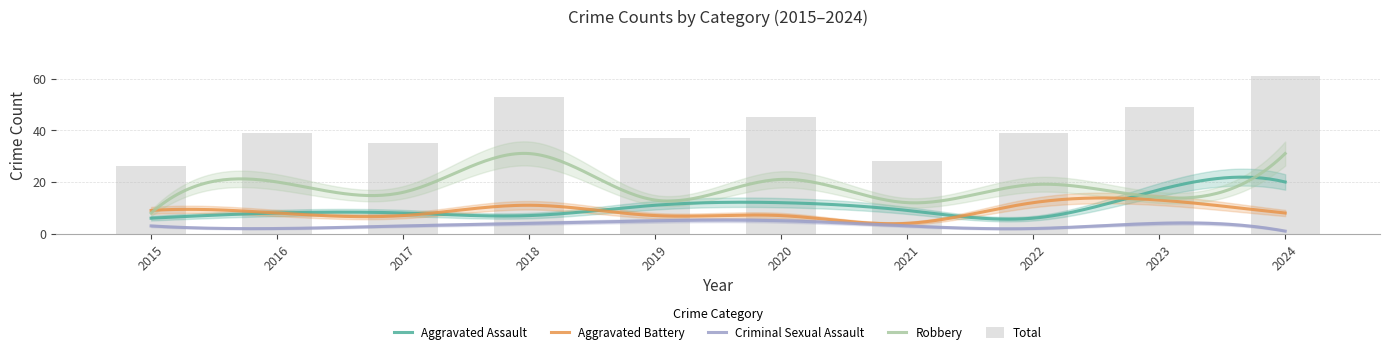

Rank the series by their maximum value, from highest to lowest.

Total, Robbery, Aggravated Assault, Aggravated Battery, Criminal Sexual Assault